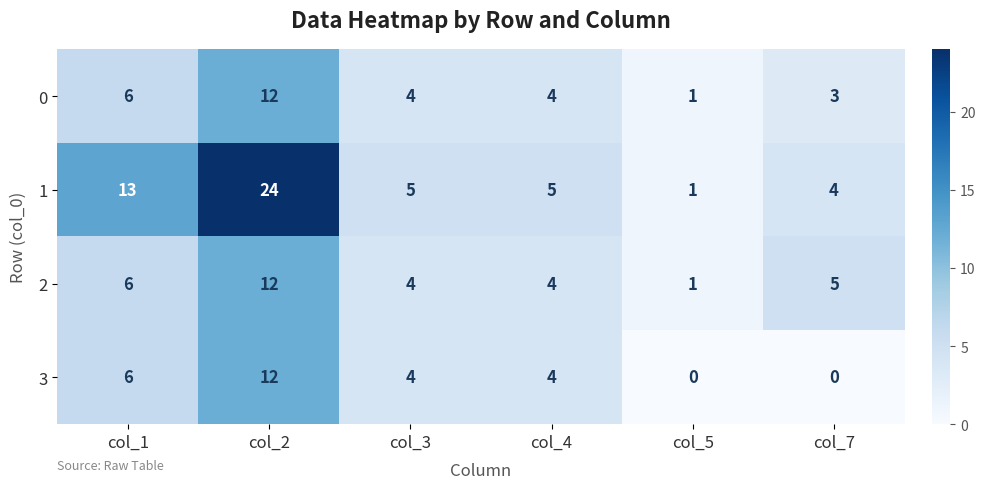

Is it true that 1 equals 17 at col_1?

False